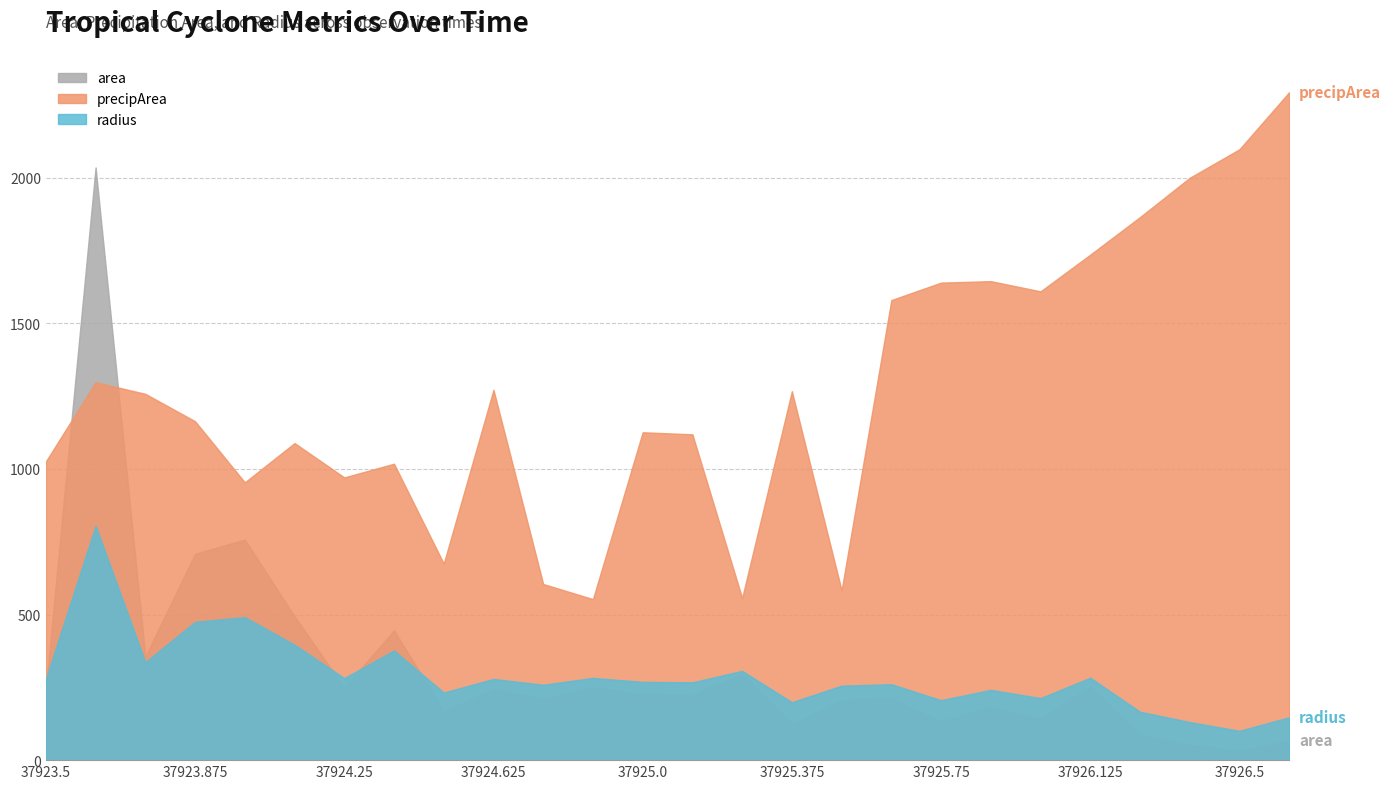

Is it true that precipArea equals 1705.0 at 37923.75?

False